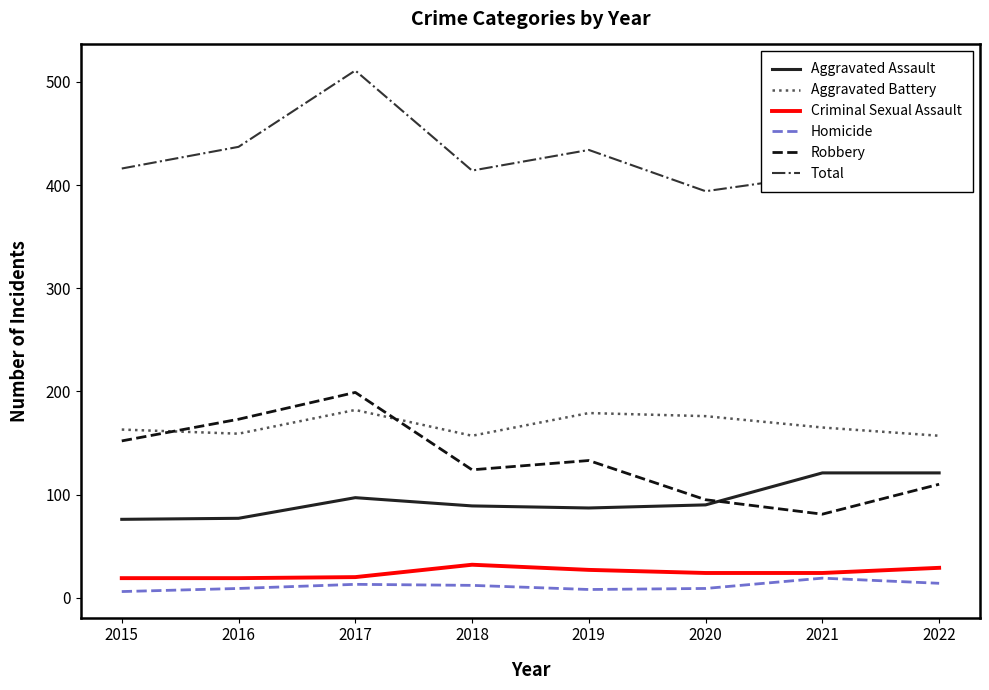

Which series has the largest total across all categories?

Total